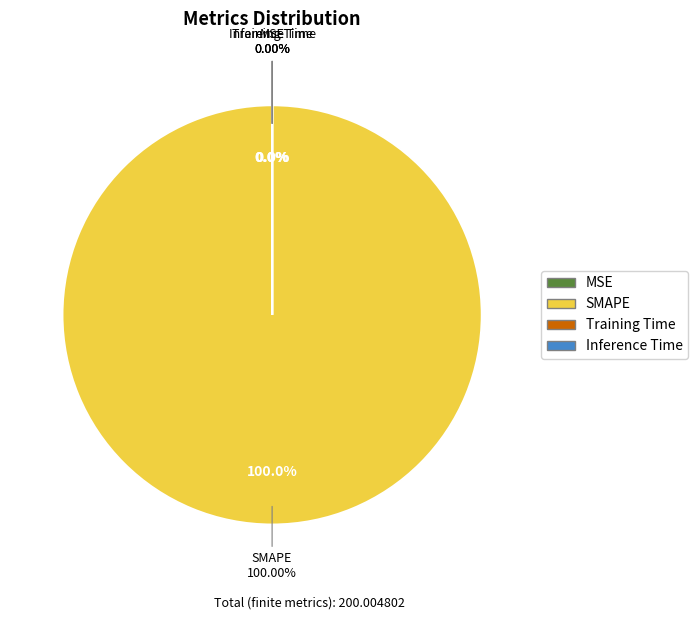

Count the number of slices in the pie.

4